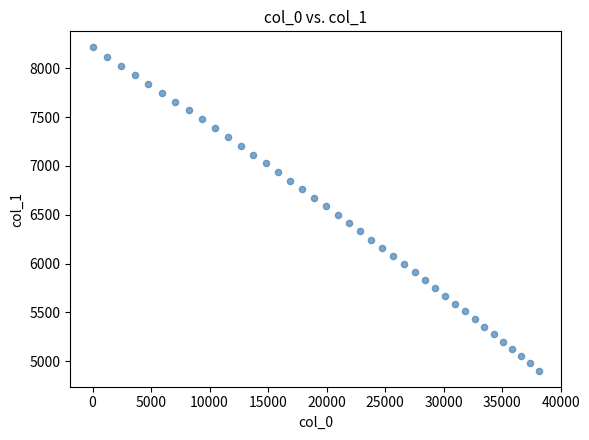

What is the range of Y values (max minus min)?

3309.5